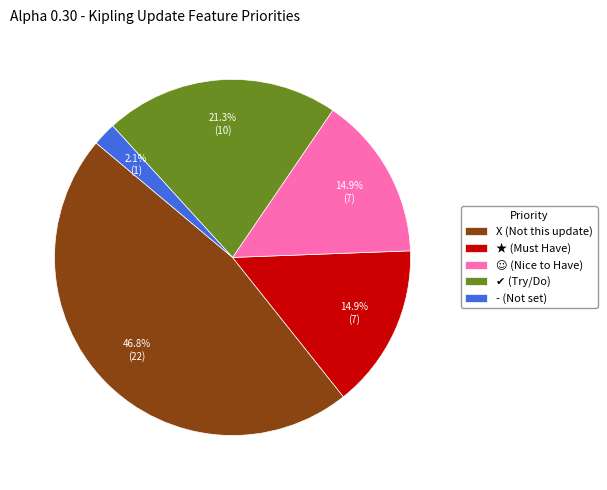

Is ★ the majority of the pie?

No